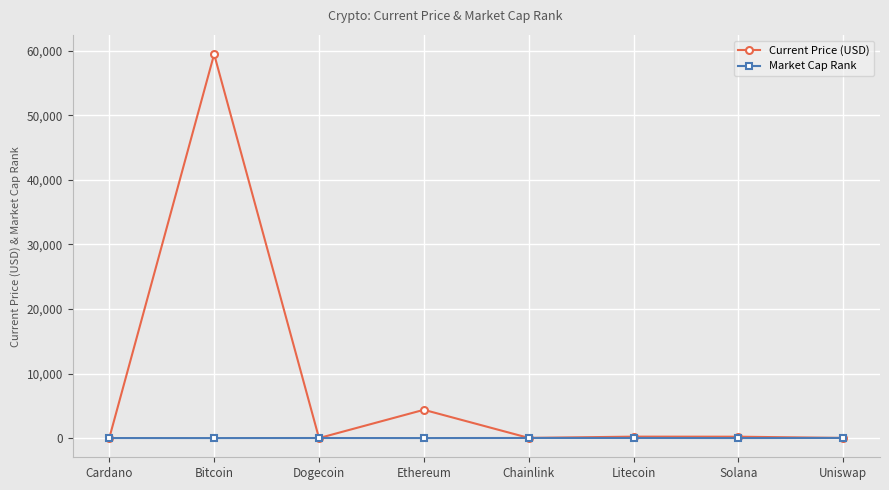

How many times do Market Cap Rank and Current Price (USD) cross each other?

4